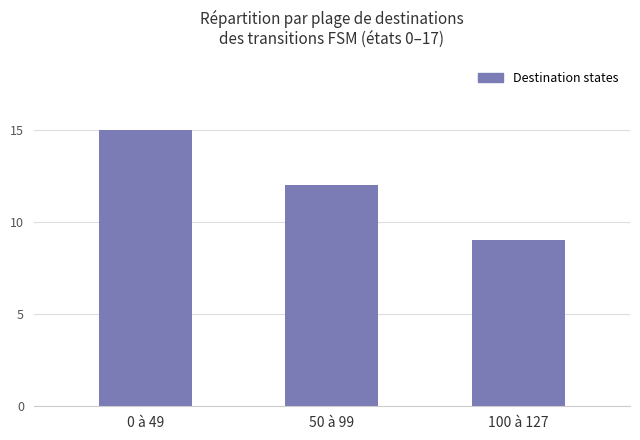

How many series are shown in this chart?

1